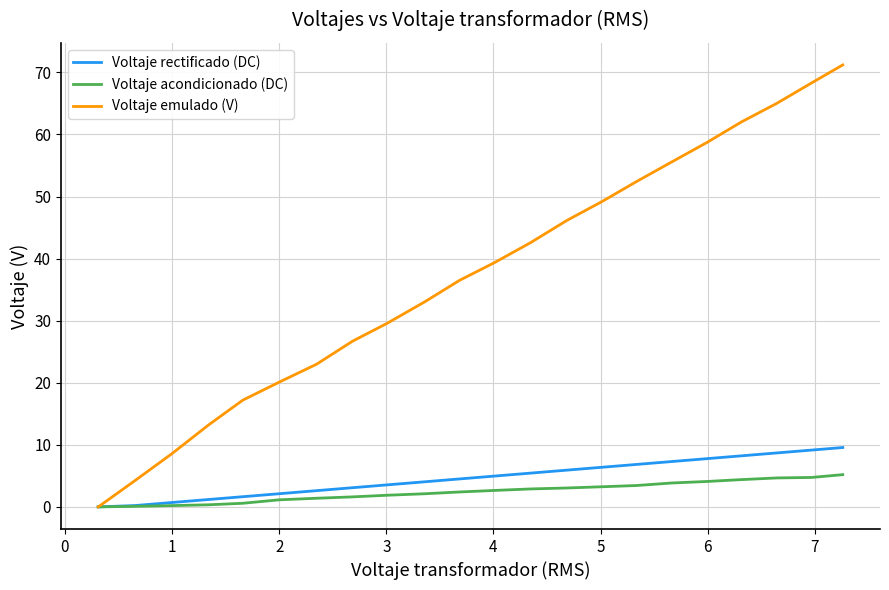

List the series in order of their peak value, lowest first.

Voltaje acondicionado (DC), Voltaje rectificado (DC), Voltaje emulado (V)